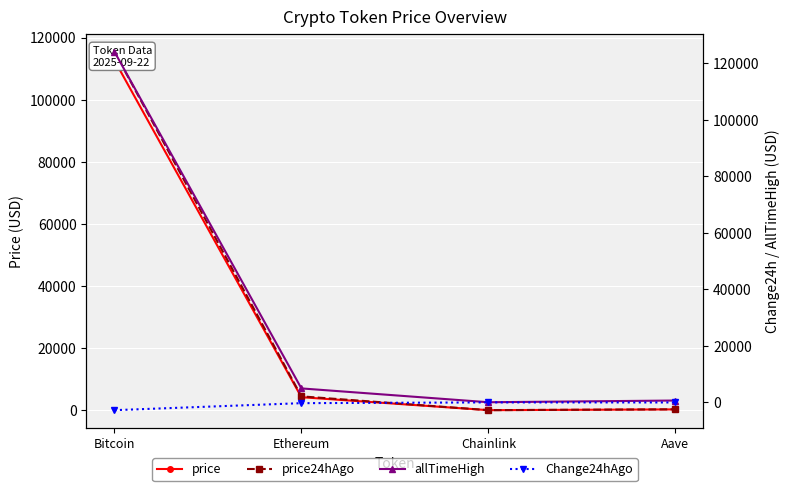

Where is the first local maximum for Change24hAgo?

Chainlink